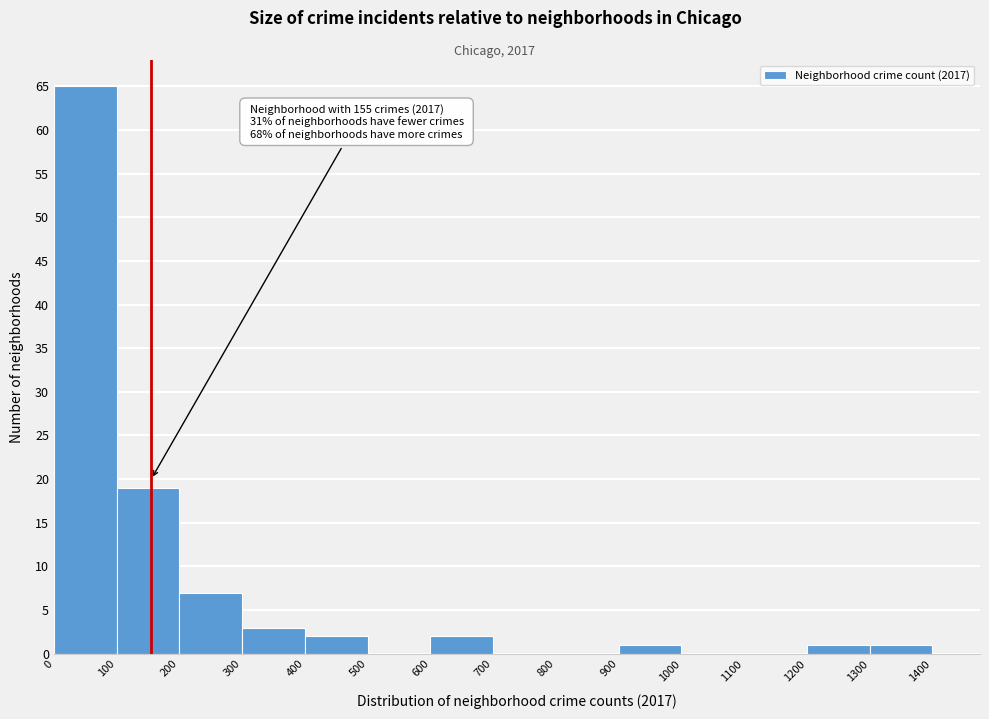

Which range on the x-axis has the tallest bar?

0 to 100